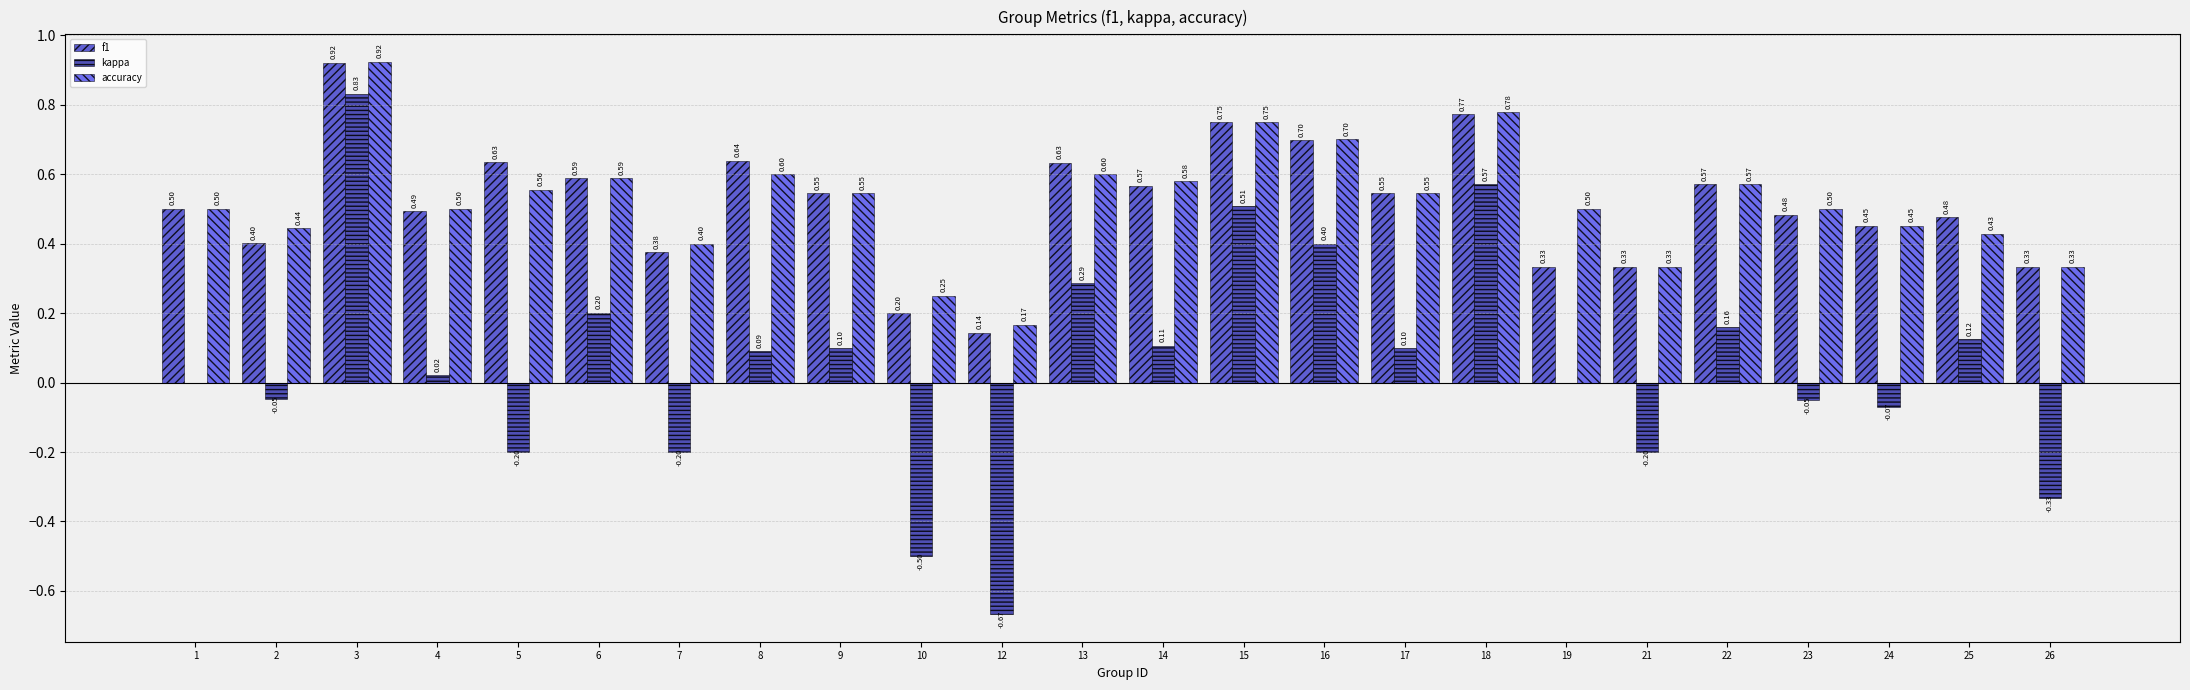

What is the sum of the accuracy values at 23 and 1?

1.0